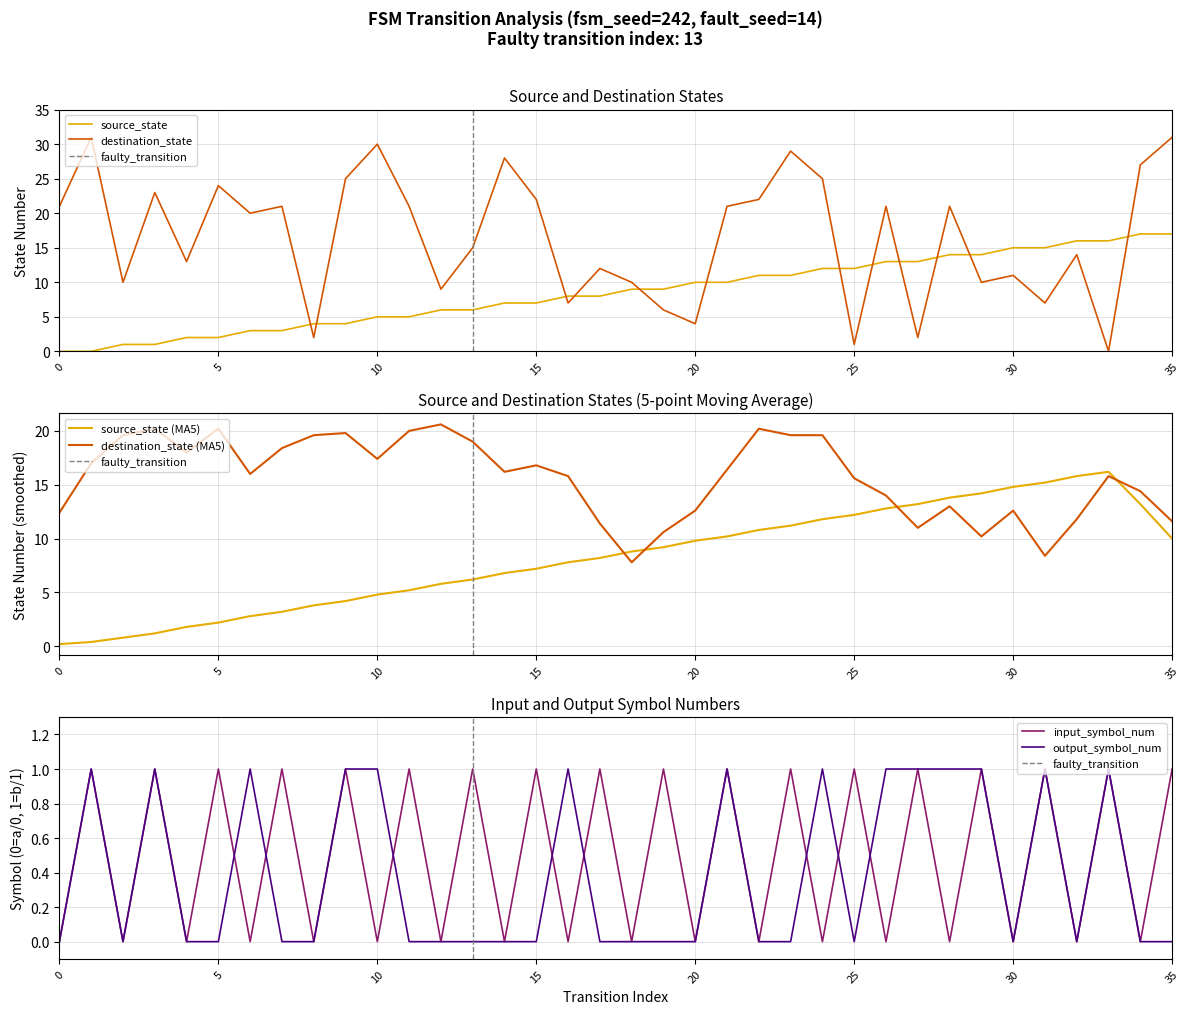

Which series has the widest spread of values?

destination_state